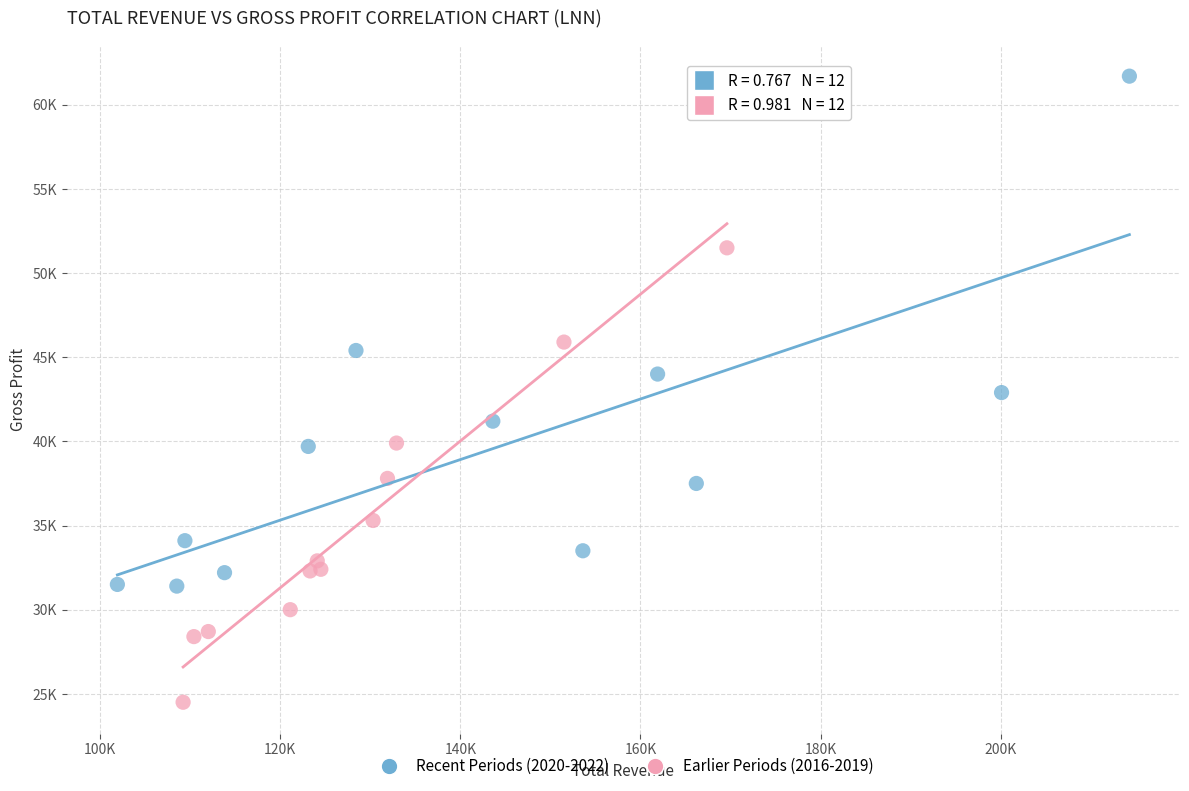

Which series has the largest Y range (max minus min)?

Recent Periods (2020-2022)